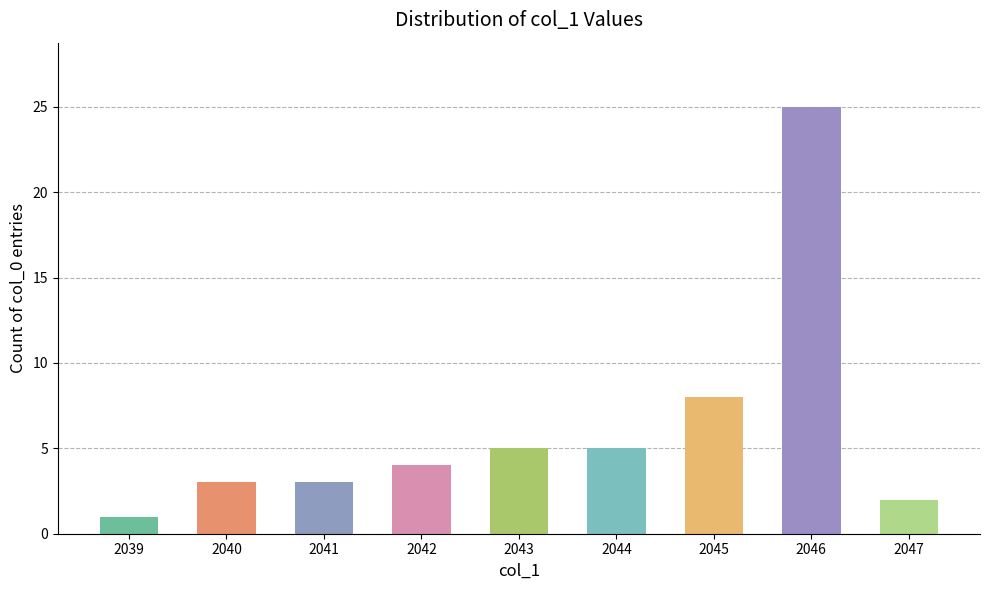

Which label corresponds to the smallest value in the chart?

2039